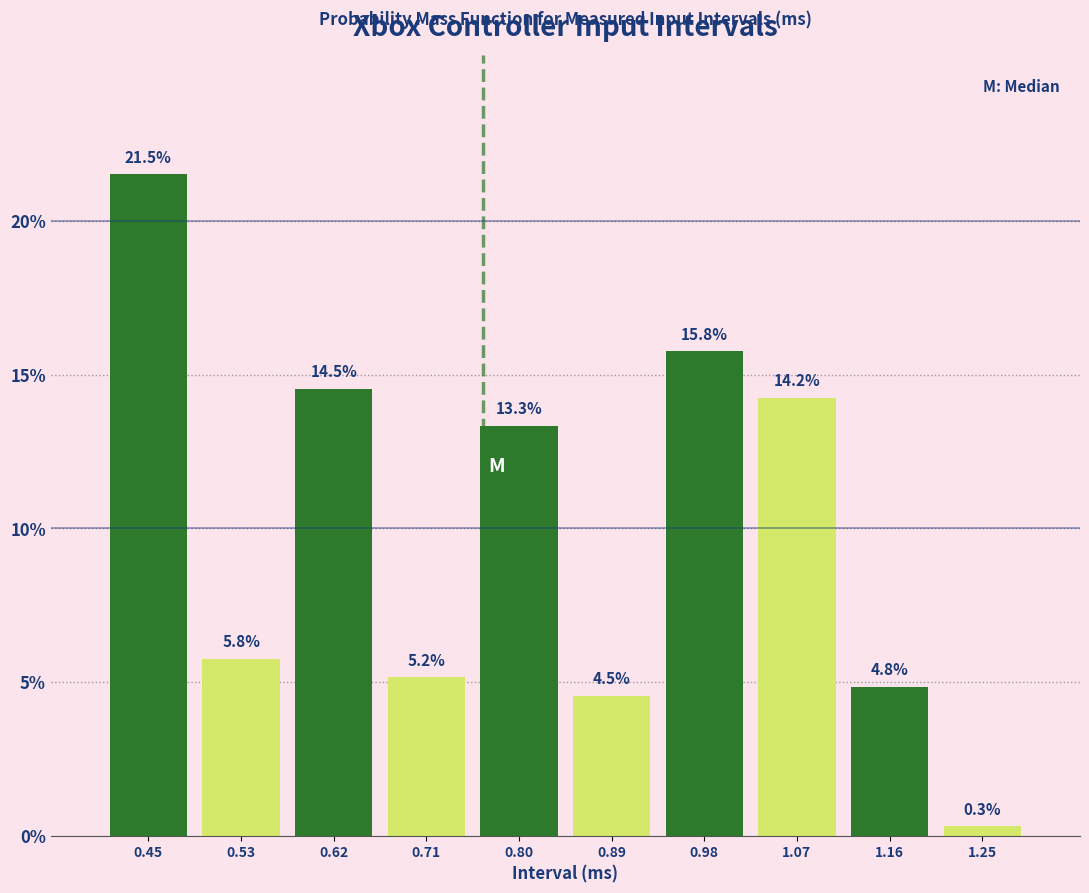

How tall is the bar that spans 1.21 to 1.30 on the x-axis?

0.3